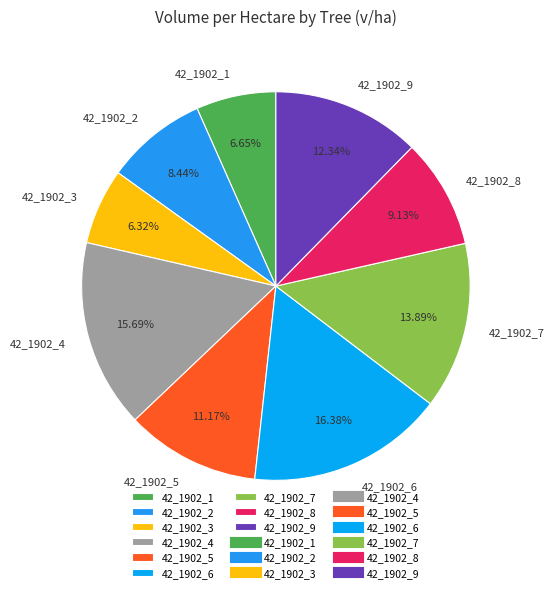

What portion of the pie excludes 42_1902_3?

93.7%